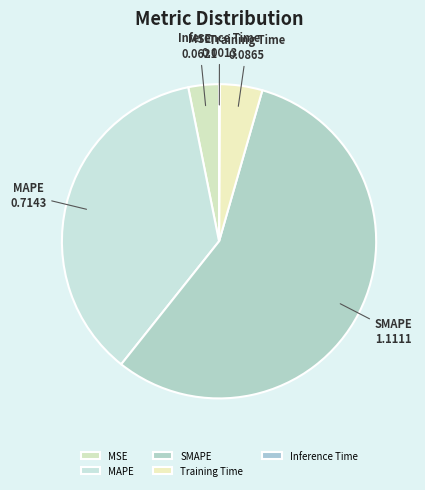

The MAPE slice represents 42% of the pie. True or false?

False